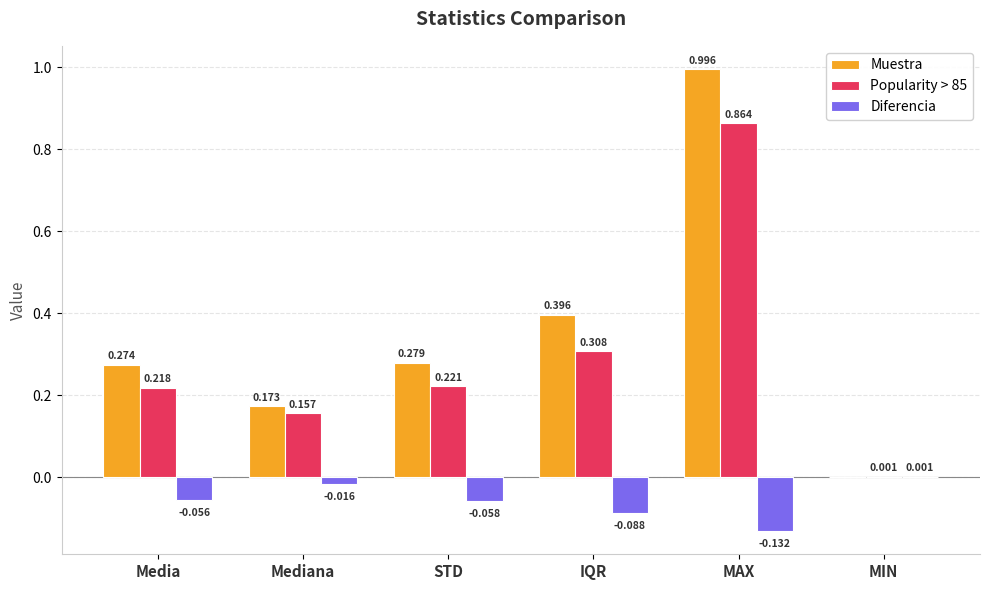

Between STD and MIN, which series saw the biggest shift?

Muestra